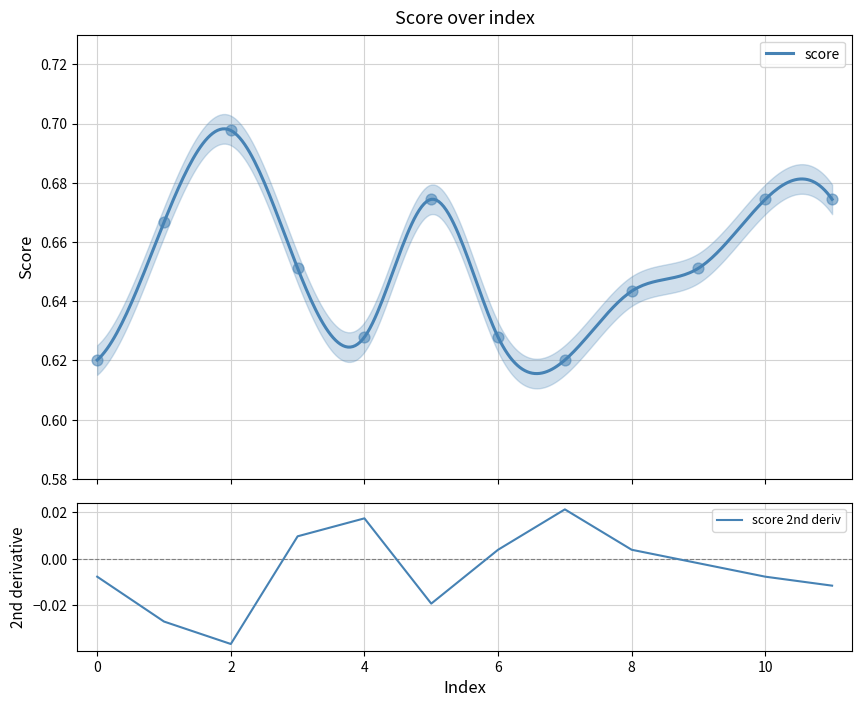

Which has a higher value, 11 or 9?

11